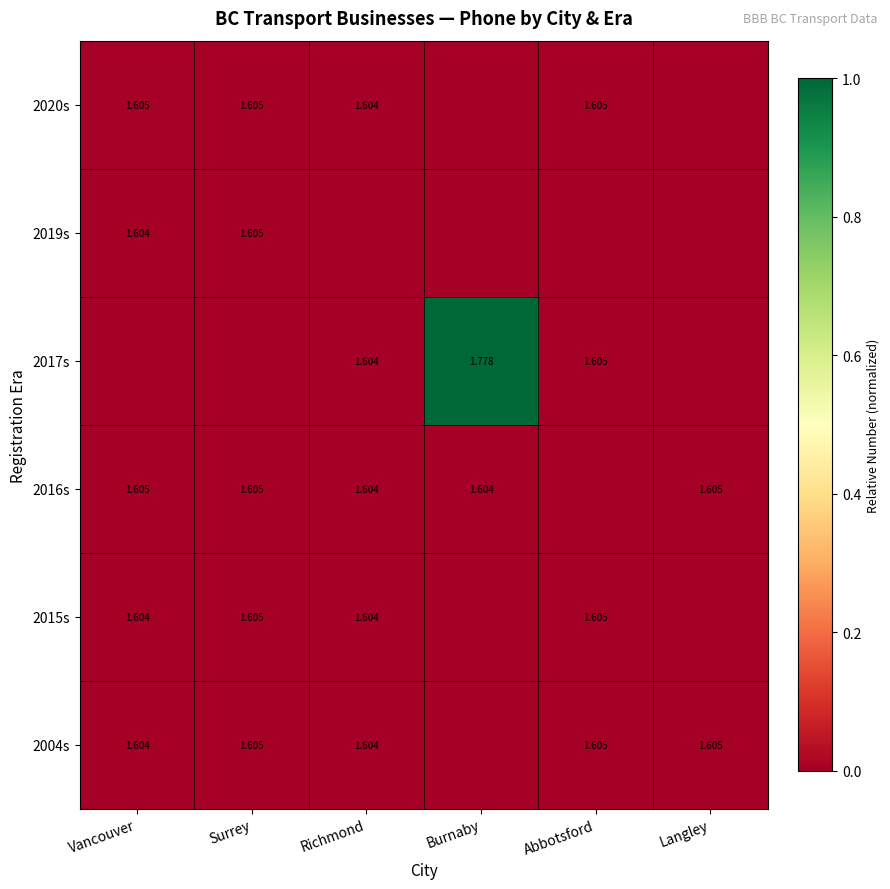

How many categories are shown in the chart?

6